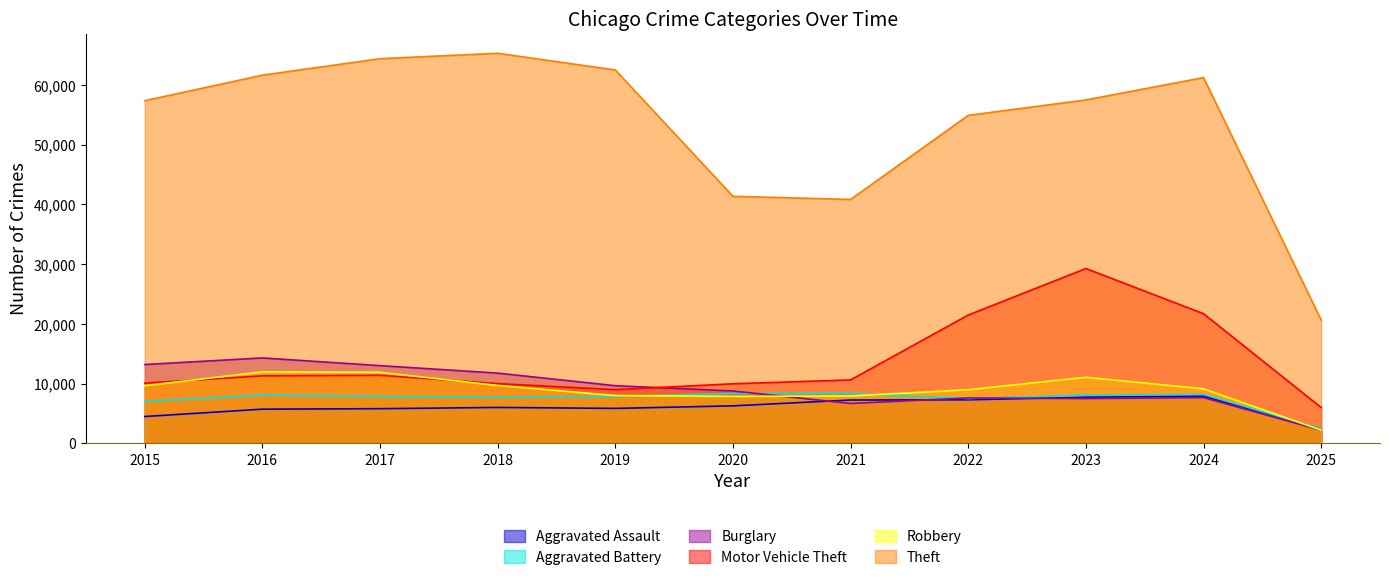

What is the highest value of the Burglary series?

14289